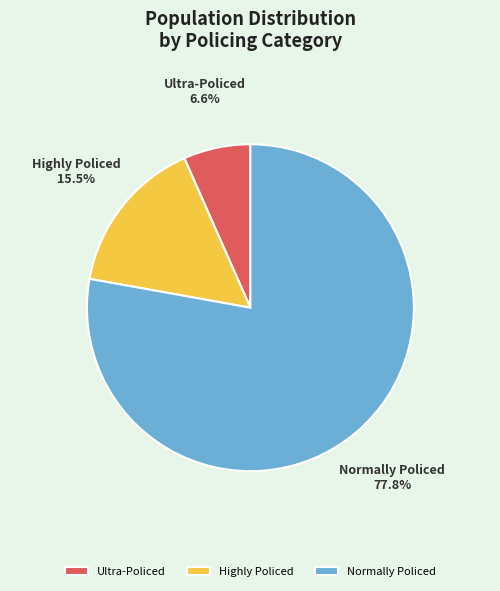

Do Ultra-Policed and Highly Policed together represent more than half of the pie?

No